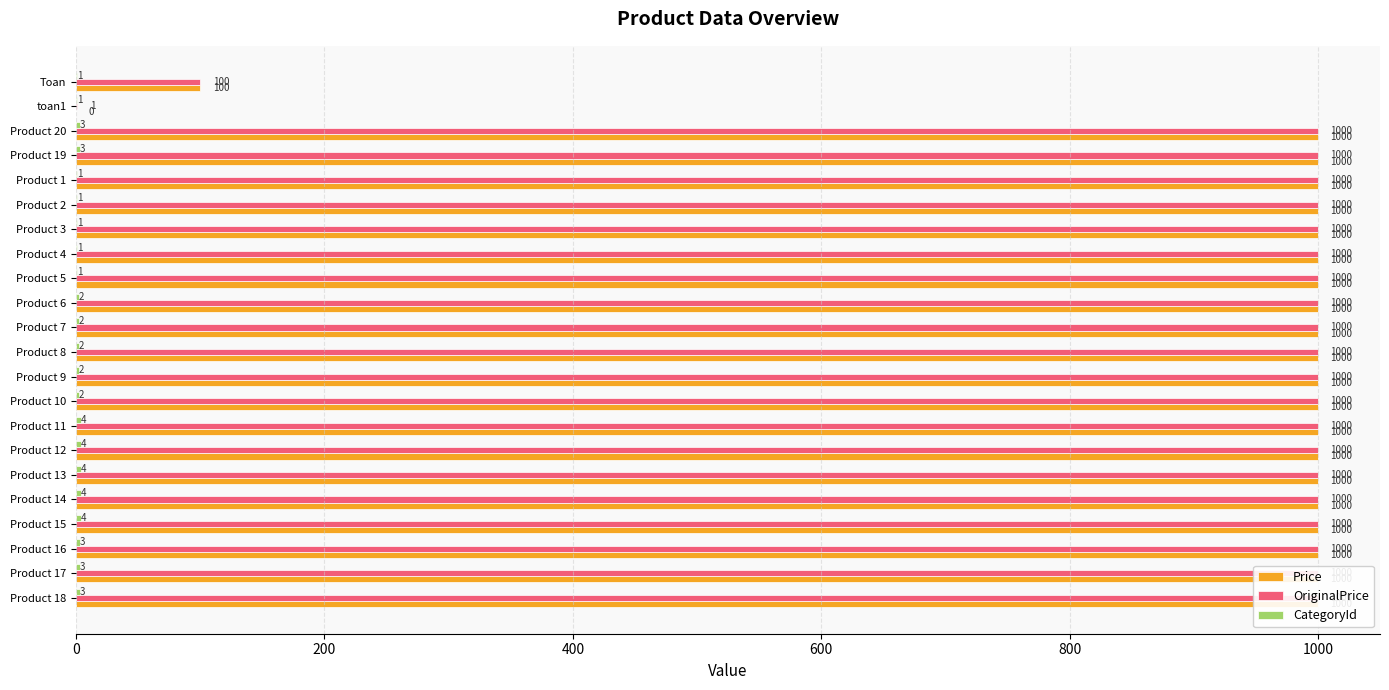

Is it true that OriginalPrice equals 1000 at Product 10?

True